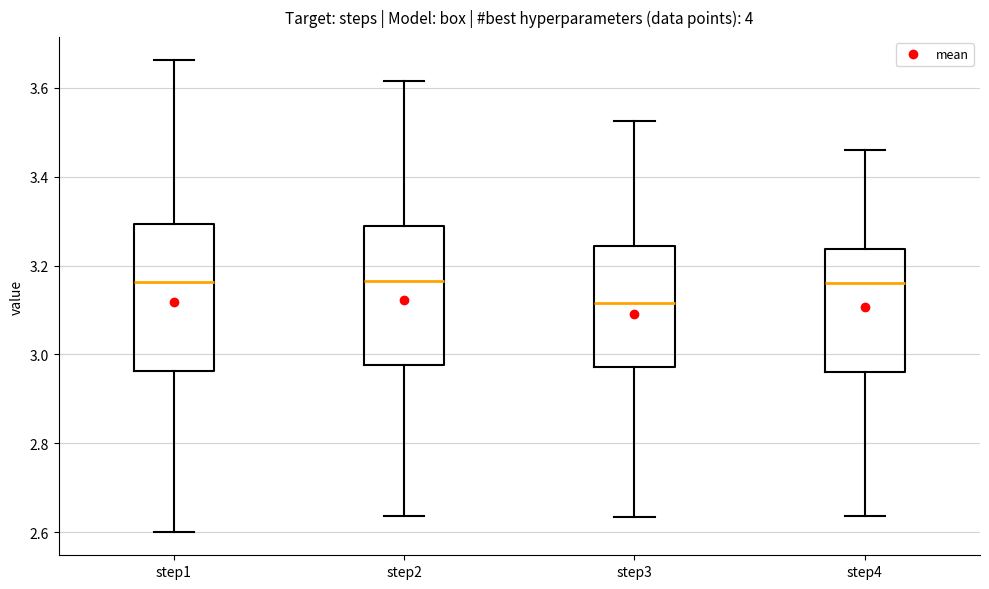

Which box has the lowest median line?

step3